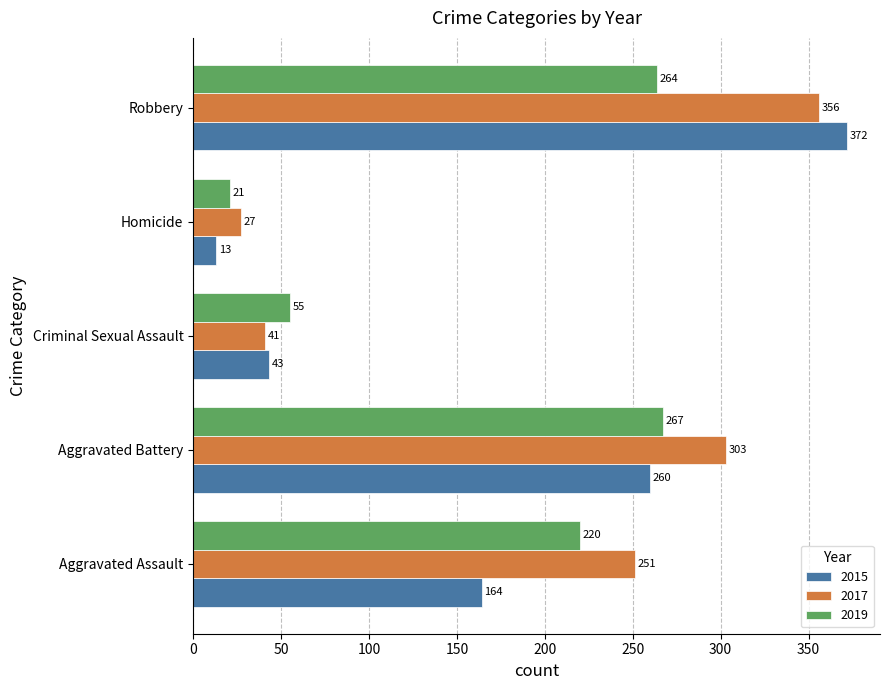

List the series in order of their overall mean, lowest first.

2019, 2015, 2017